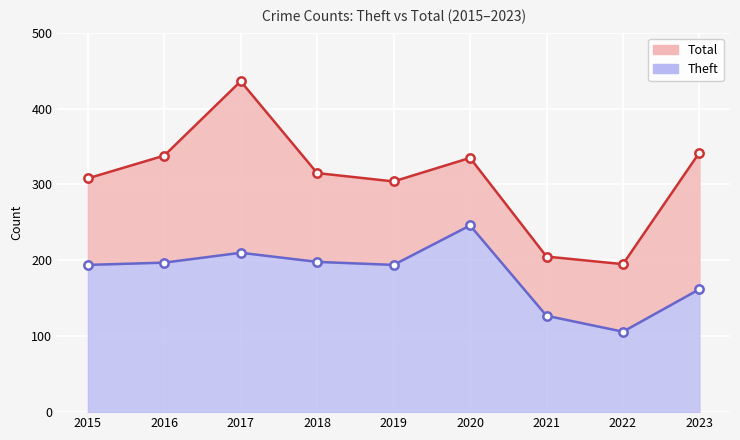

At which category is the sum across all series the highest?

2017